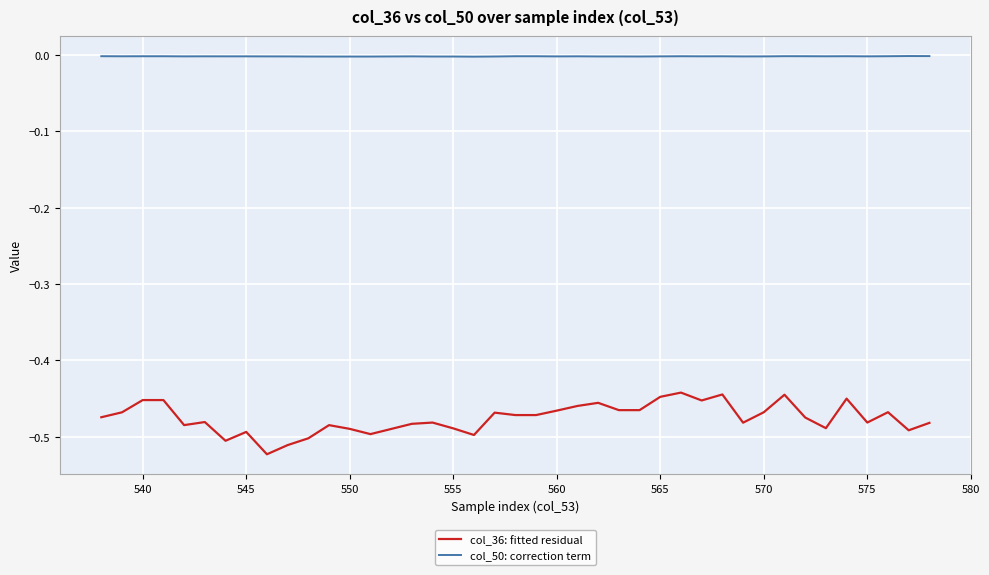

Rank the series by their maximum value, from lowest to highest.

col_36: fitted residual, col_50: correction term